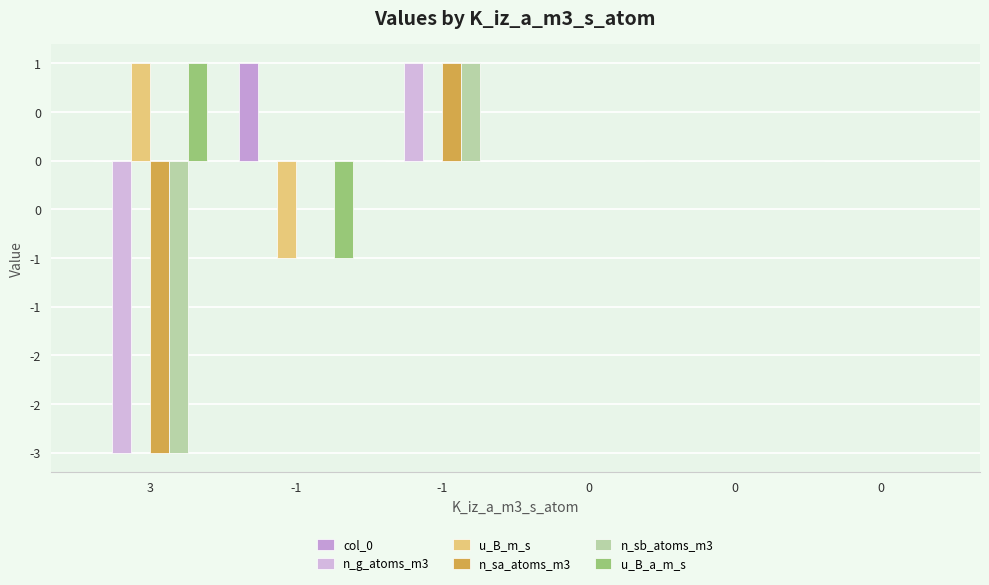

What is the lowest value of the n_g_atoms_m3 series?

-3